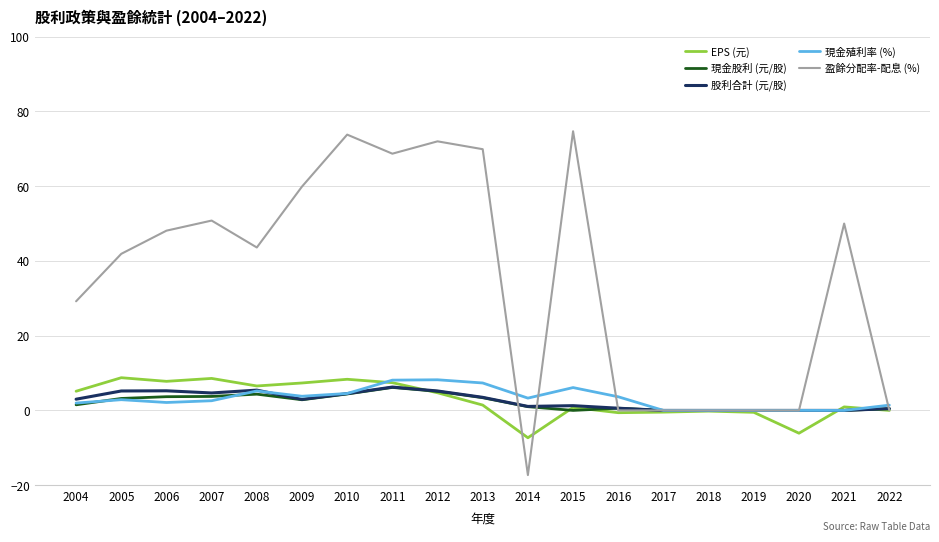

How many distinct data groups are displayed?

5